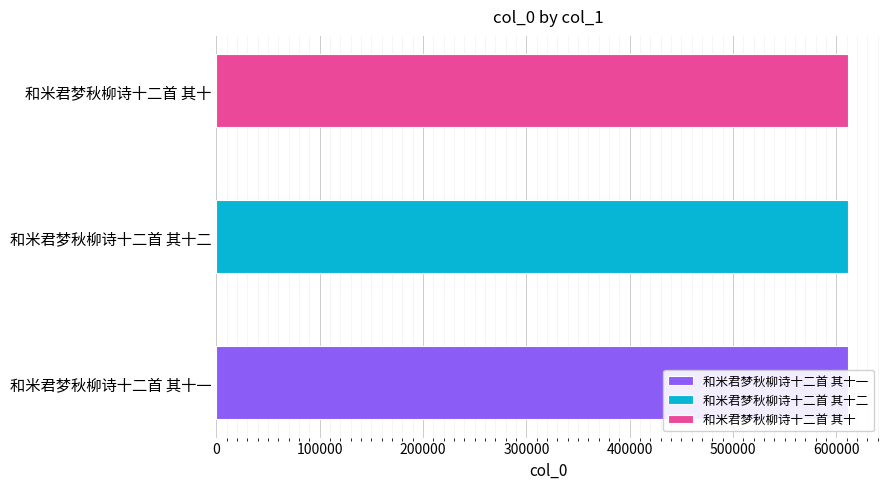

What is the label of the 2nd bar from the left?

和米君梦秋柳诗十二首 其十二